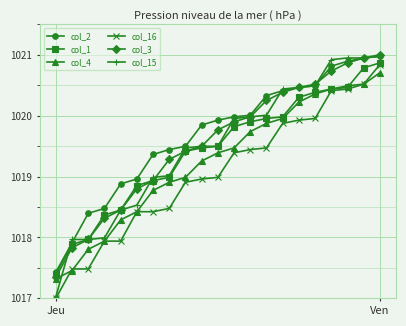

What is the value of the col_1 point at the 19th from the left?

1020.5